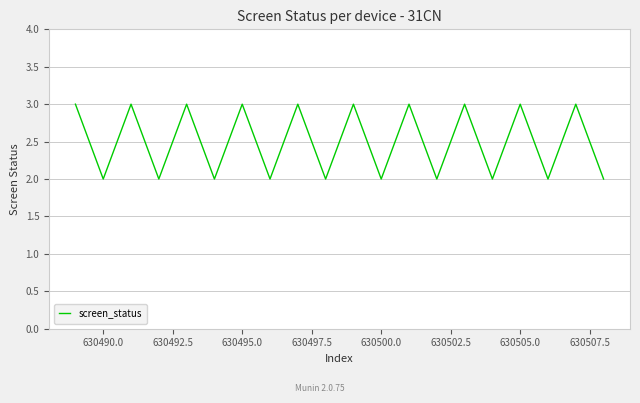

How many values are between 2 and 3?

20